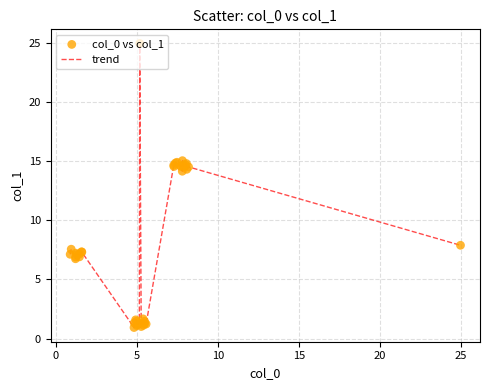

What is the greatest value displayed?

25.0